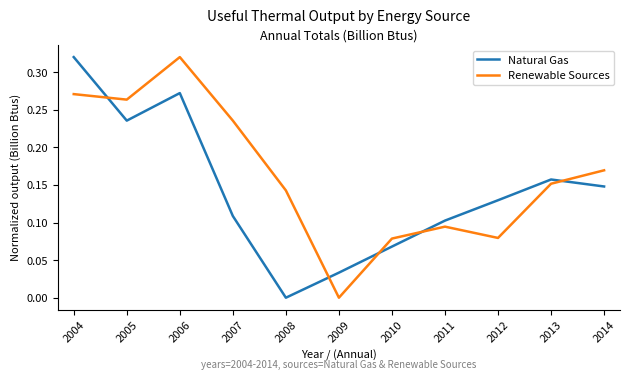

Is it true that Renewable Sources equals 0.0 at 2012?

False